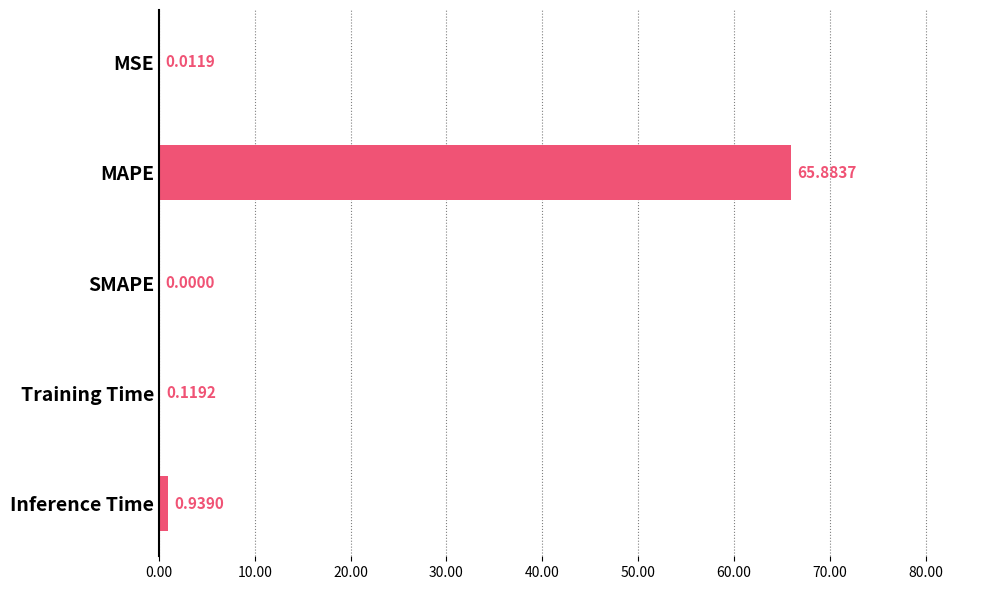

Between SMAPE and Training Time, which is larger?

Training Time